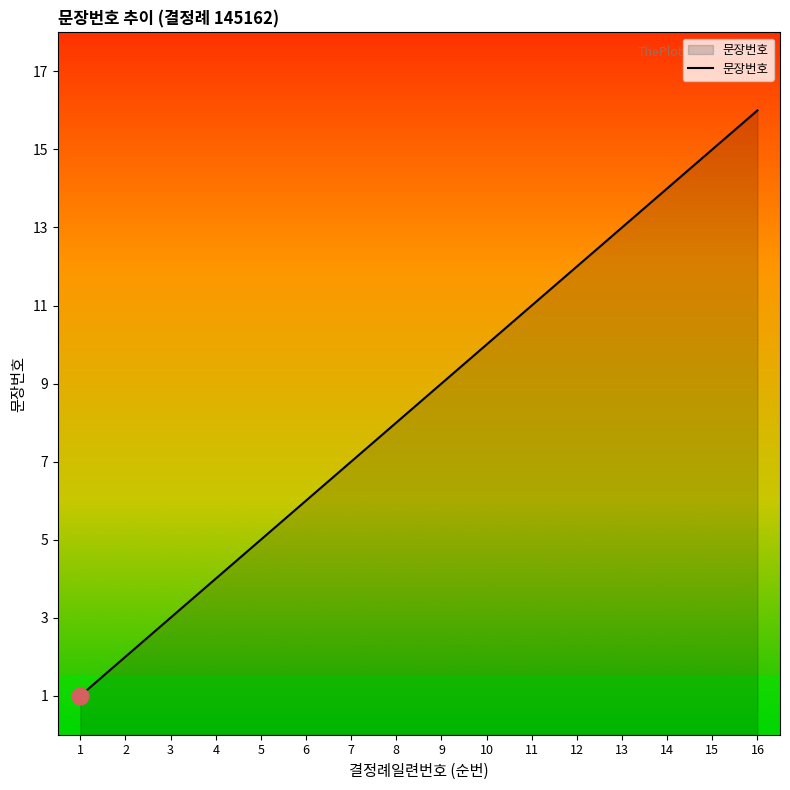

What is the change in value from 8 to 10?

+2